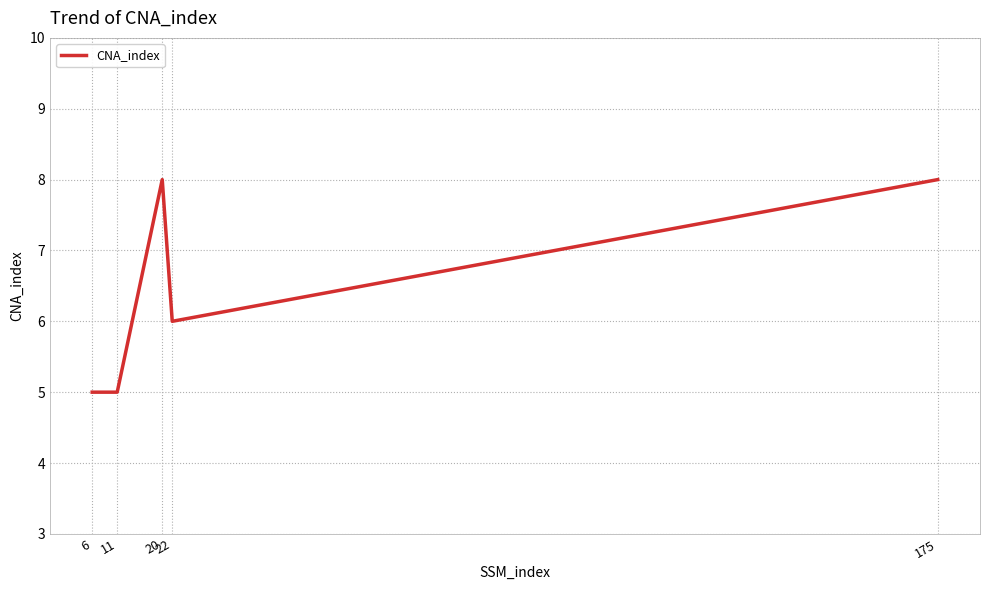

What is the minimum value shown in the chart?

5